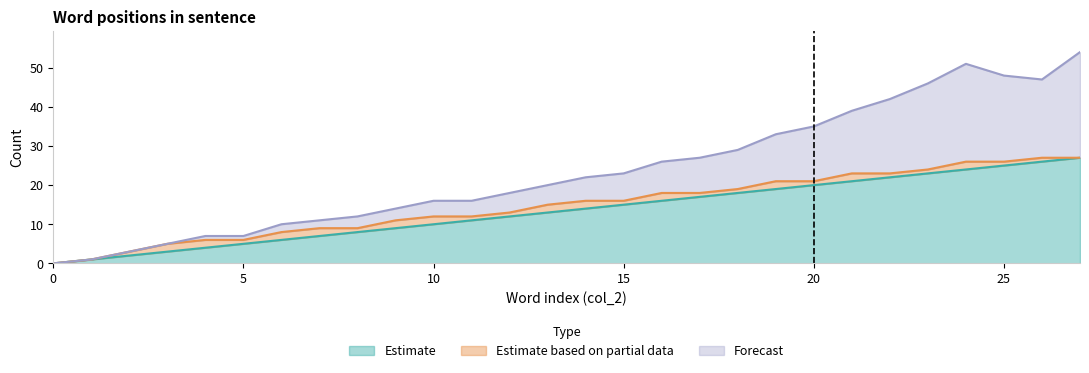

What is the sum of the Estimate values at 7 and 11?

18